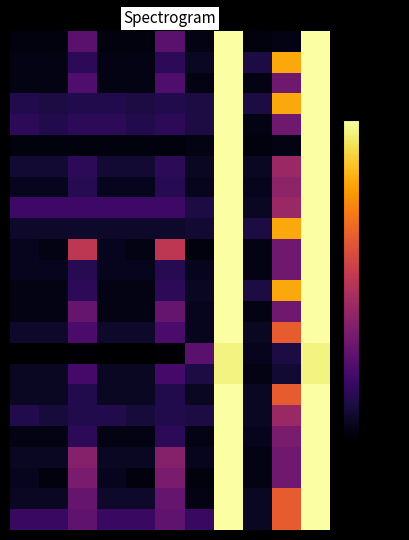

How many categories are shown in the chart?

11